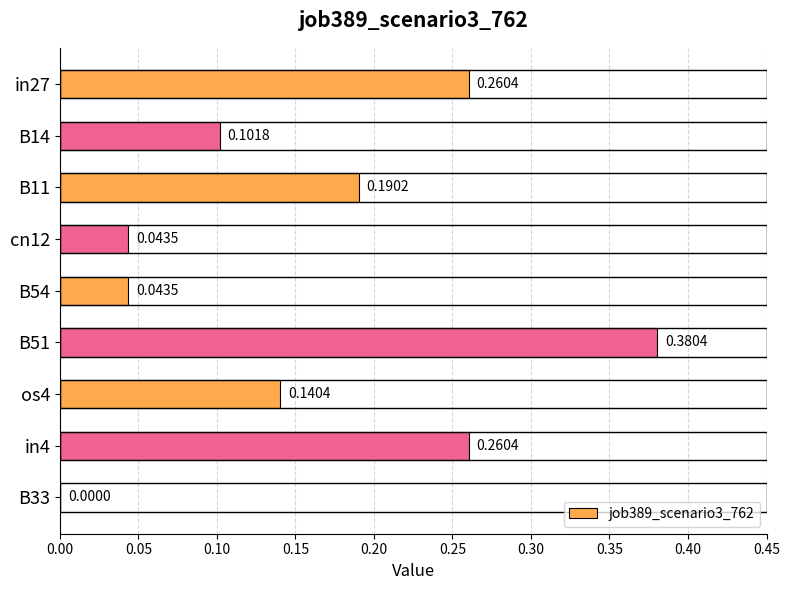

Between in4 and B11, which is larger?

in4